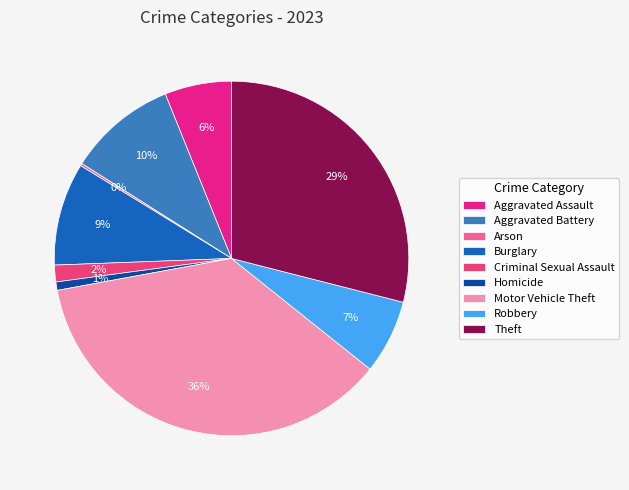

To the nearest percent, what percentage of the pie is Homicide?

1%